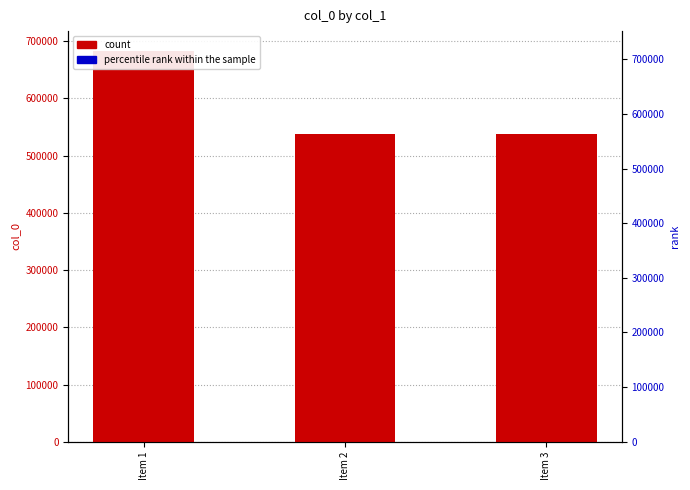

What is the difference between the col_0 (count) values at Item 1 and Item 3?

145916.0